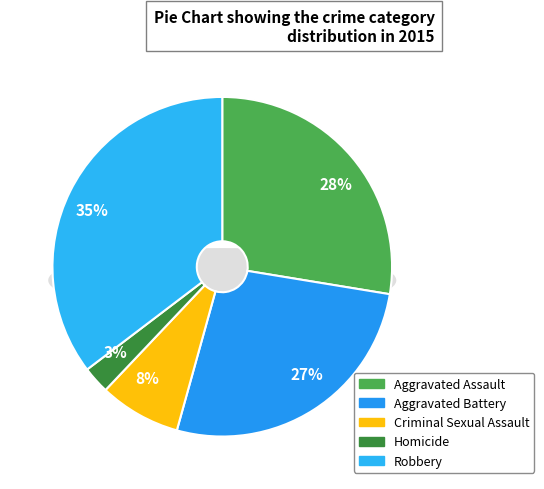

What percentage is the Homicide slice, to the nearest percent?

3%